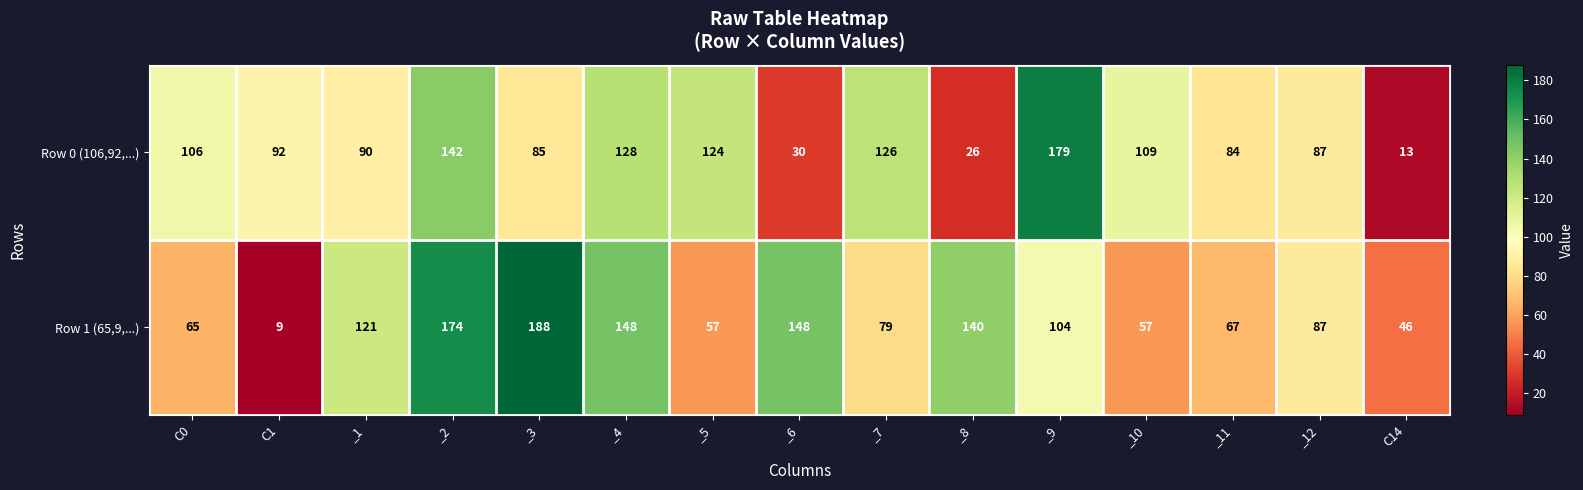

Reading right to left, what are all the values shown in this chart?

Row 0 (106,92,...): 13	87	84	109	179	26	126	30	124	128	85	142	90	92	106
Row 1 (65,9,...): 46	87	67	57	104	140	79	148	57	148	188	174	121	9	65